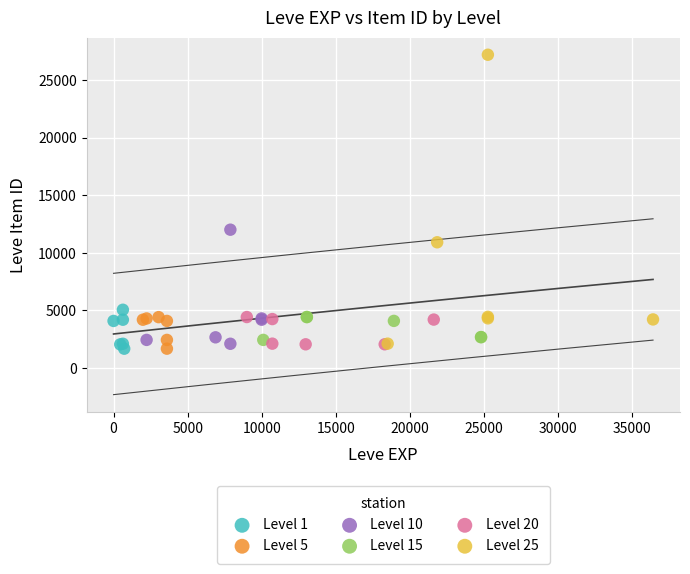

Which series has the largest Y range (max minus min)?

Level 25